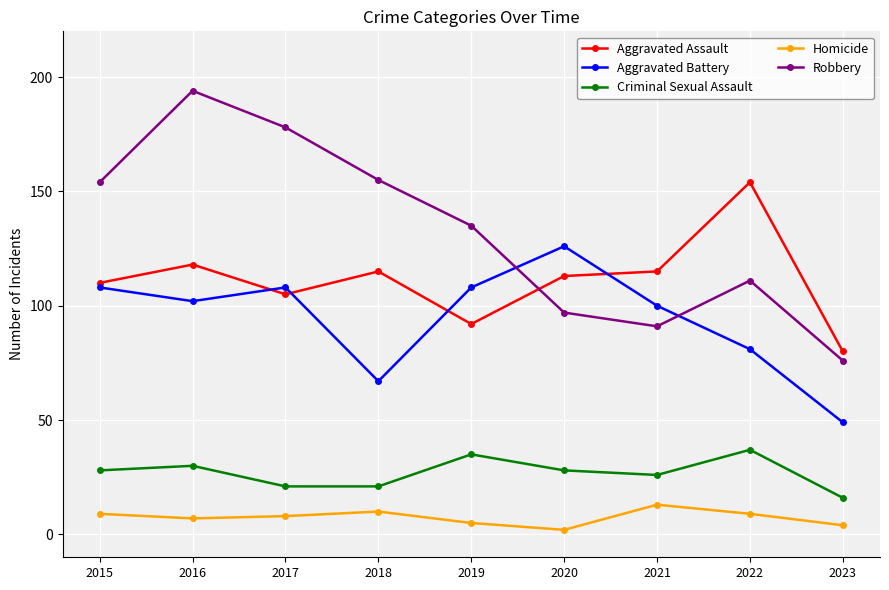

What is the spread (max minus min) of values at 2017?

170